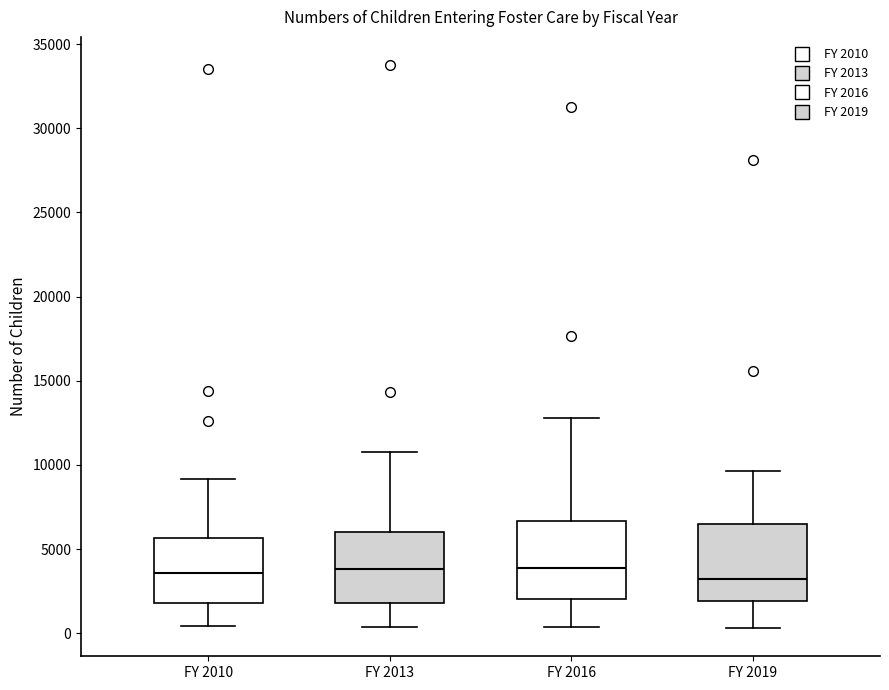

Where does the upper whisker of the box for FY 2013 end on the y-axis? The values are not printed on the chart, so give them approximately, as read against the axis.

11000